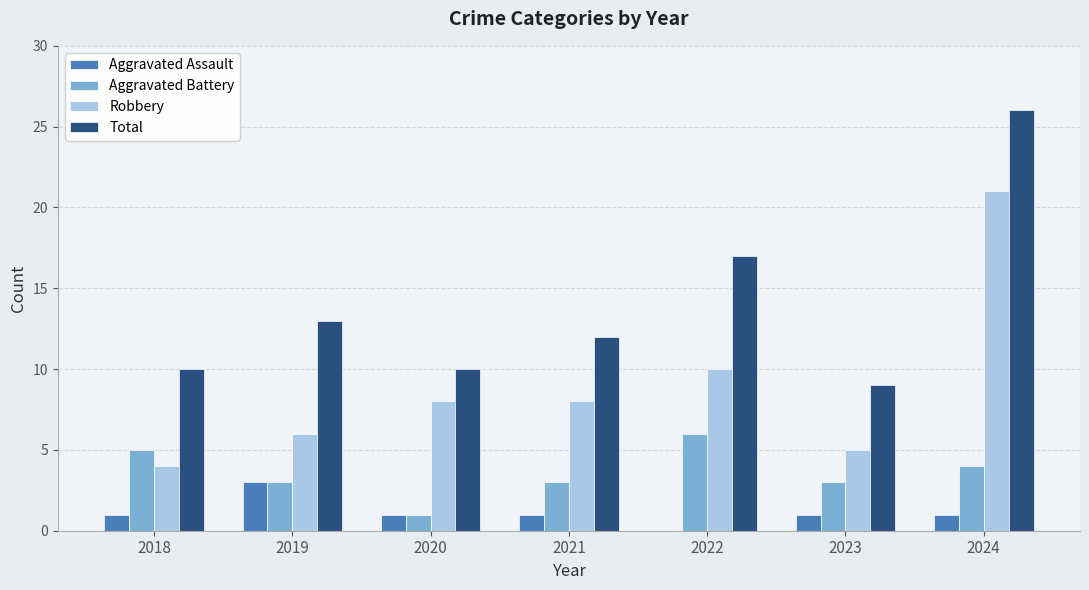

What is the highest value of the Aggravated Assault series?

3